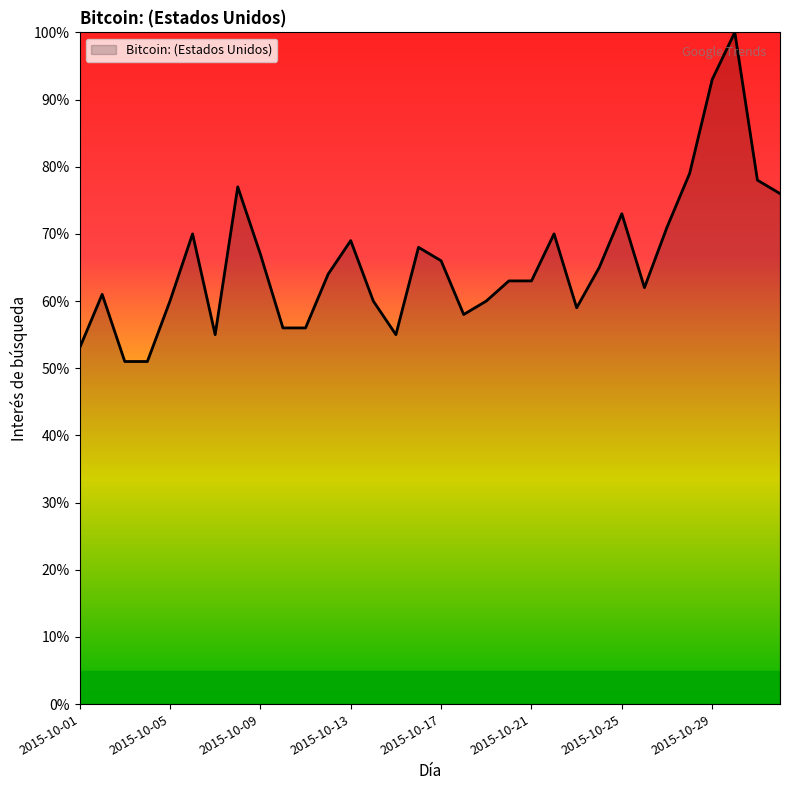

What is the smallest value displayed?

51